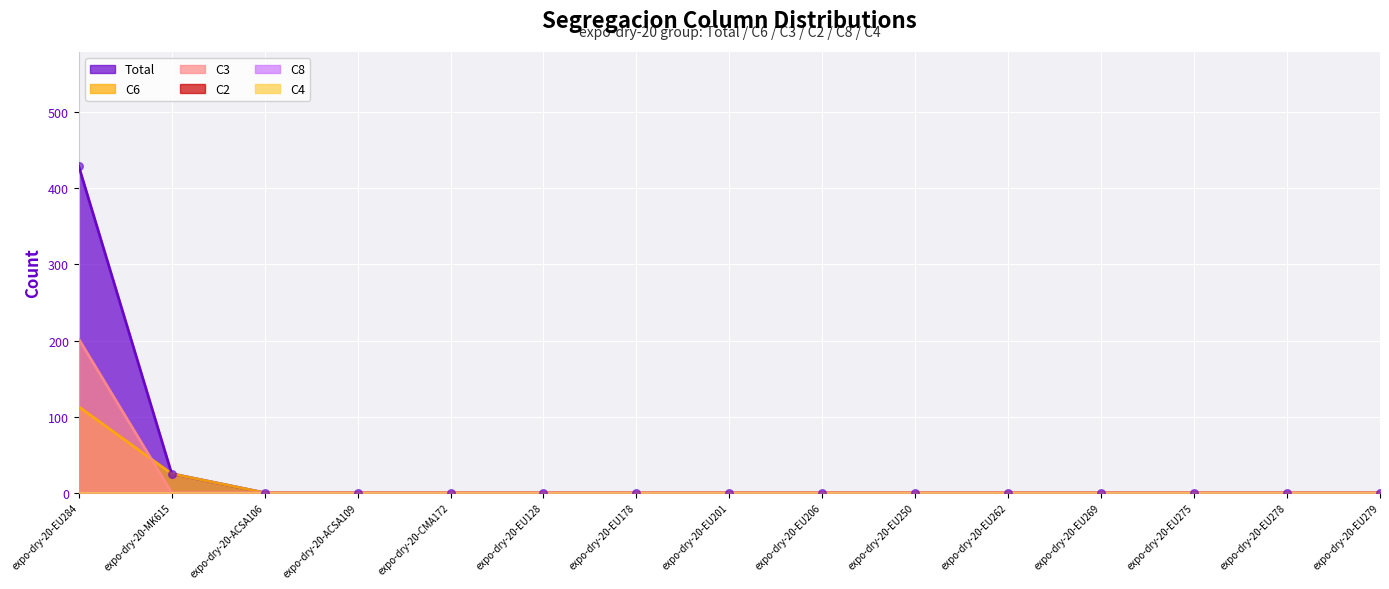

At how many categories does at least one series exceed 424?

1